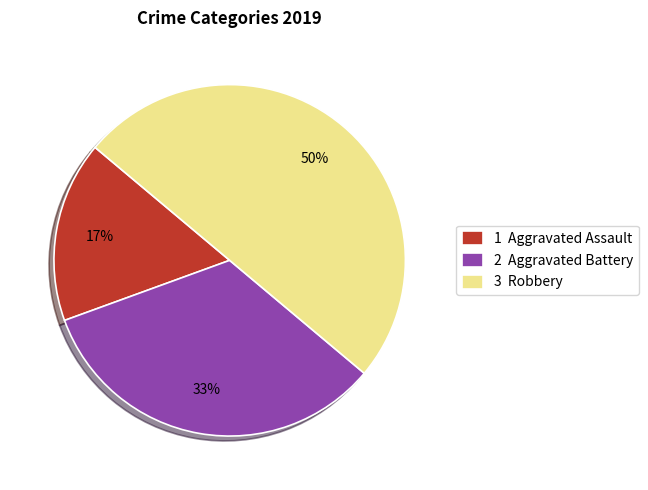

True or false: 2 Aggravated Battery accounts for 22% of the total.

False